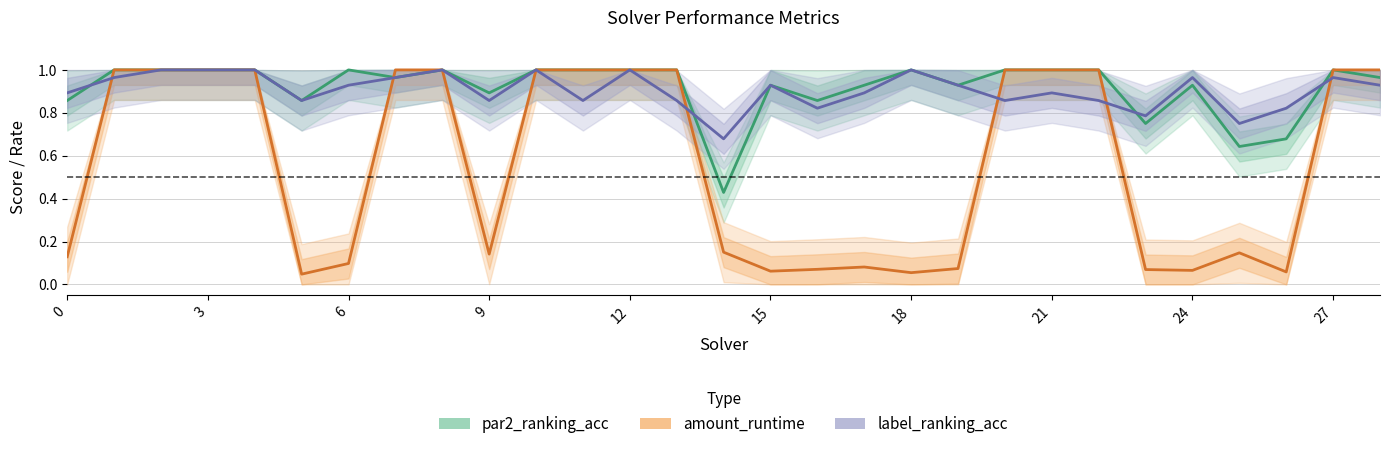

List the labels in order of label_ranking_acc value, smallest first.

14, 25, 23, 16, 26, 5, 9, 11, 13, 20, 22, 0, 17, 21, 6, 15, 19, 28, 1, 7, 24, 27, 2, 3, 4, 8, 10, 12, 18